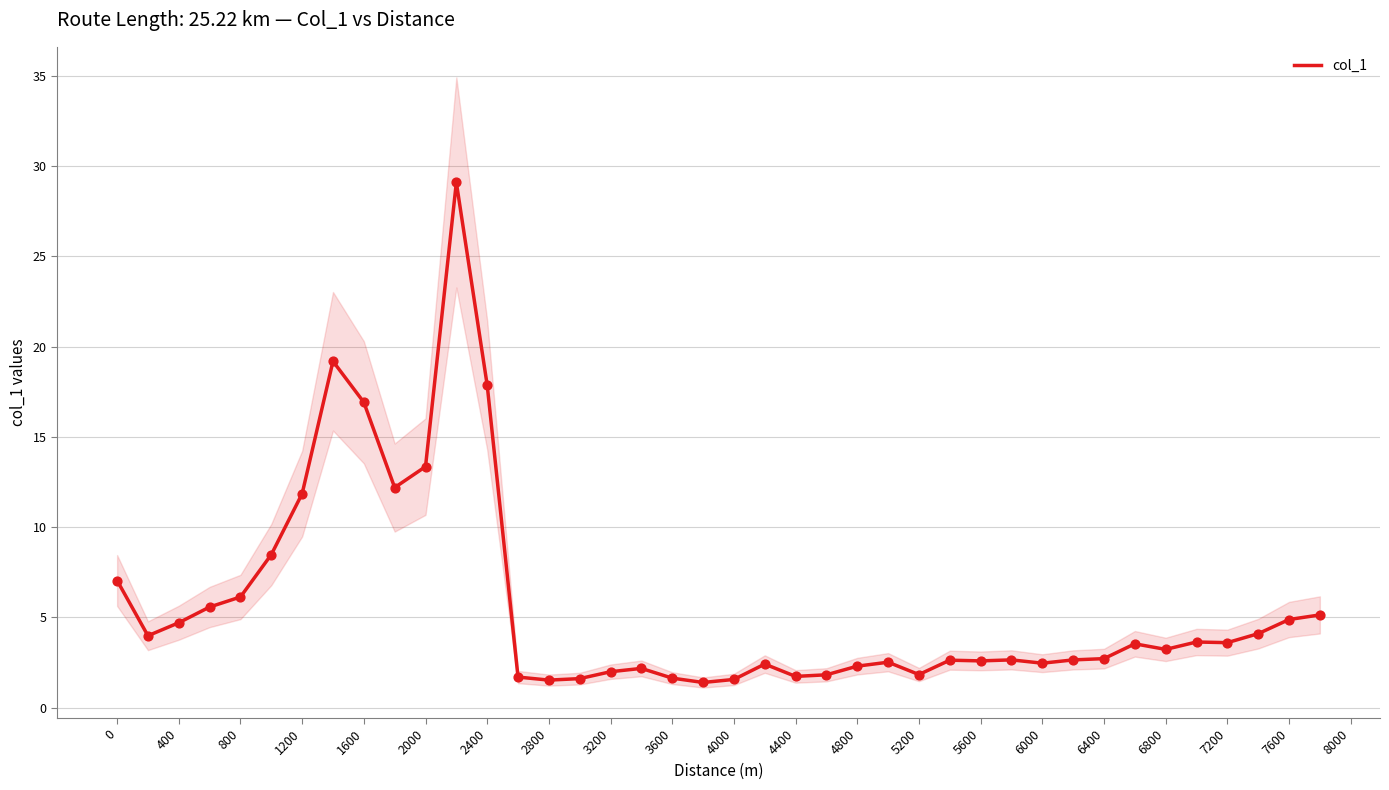

True or false: col_1 has a value of 32.0 at 2400.

False